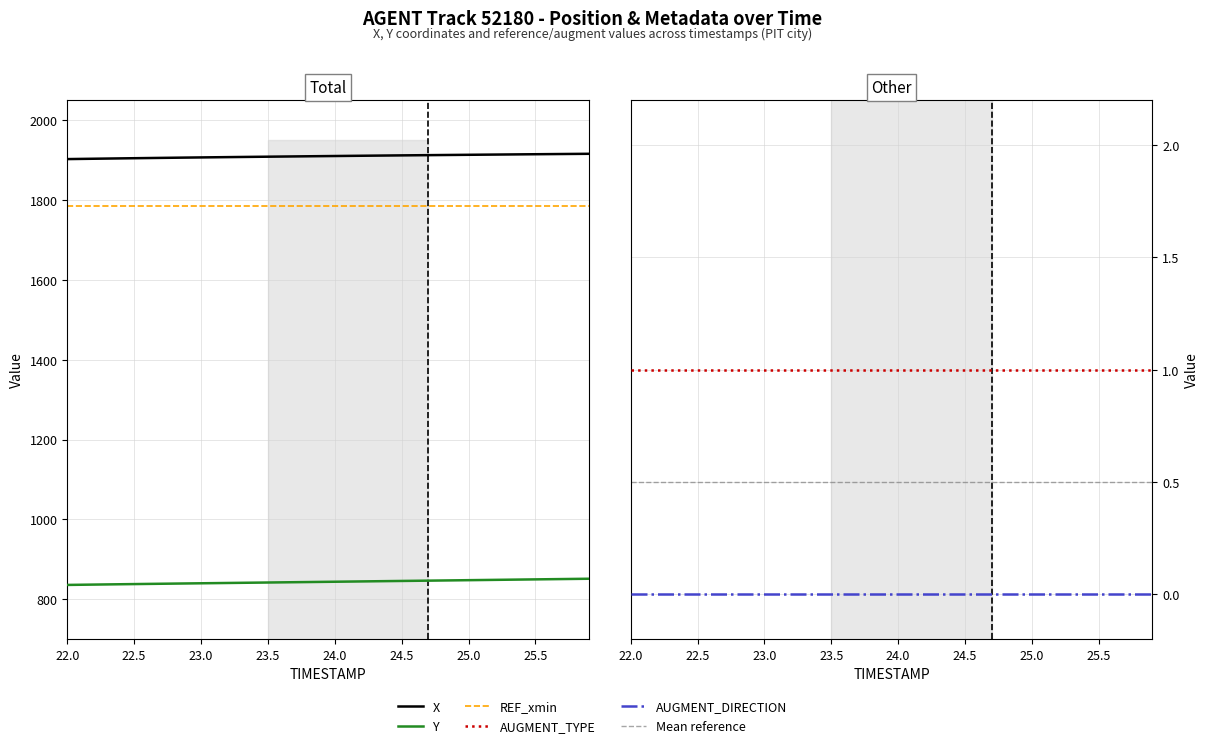

Reading left to right, what are all the values shown in this chart?

X: 0=1902.6	1=1903.1	2=1903.5	3=1904.0	4=1904.4	5=1904.8	6=1905.2	7=1905.6	8=1906.0	9=1906.4	10=1906.8	11=1907.2	12=1907.6	13=1907.9	14=1908.3	15=1908.6	16=1909.0	17=1909.3	18=1909.7	19=1910.0	20=1910.3	21=1910.7	22=1911.0	23=1911.3	24=1911.6	25=1911.9	26=1912.2	27=1912.5	28=1912.8	29=1913.1	30=1913.4	31=1913.7	32=1914.0	33=1914.2	34=1914.5	35=1914.8	36=1915.1	37=1915.3	38=1915.6	39=1915.9
Y: 0=836.1	1=836.5	2=836.9	3=837.3	4=837.8	5=838.2	6=838.6	7=839.0	8=839.4	9=839.8	10=840.2	11=840.6	12=841.0	13=841.3	14=841.7	15=842.1	16=842.5	17=842.9	18=843.3	19=843.7	20=844.1	21=844.4	22=844.8	23=845.2	24=845.6	25=846.0	26=846.4	27=846.8	28=847.2	29=847.6	30=848.0	31=848.4	32=848.8	33=849.2	34=849.6	35=850.0	36=850.4	37=850.8	38=851.1	39=851.5
REF_xmin: 0=1786.0	1=1786.0	2=1786.0	3=1786.0	4=1786.0	5=1786.0	6=1786.0	7=1786.0	8=1786.0	9=1786.0	10=1786.0	11=1786.0	12=1786.0	13=1786.0	14=1786.0	15=1786.0	16=1786.0	17=1786.0	18=1786.0	19=1786.0	20=1786.0	21=1786.0	22=1786.0	23=1786.0	24=1786.0	25=1786.0	26=1786.0	27=1786.0	28=1786.0	29=1786.0	30=1786.0	31=1786.0	32=1786.0	33=1786.0	34=1786.0	35=1786.0	36=1786.0	37=1786.0	38=1786.0	39=1786.0
AUGMENT_TYPE: 0=1.0	1=1.0	2=1.0	3=1.0	4=1.0	5=1.0	6=1.0	7=1.0	8=1.0	9=1.0	10=1.0	11=1.0	12=1.0	13=1.0	14=1.0	15=1.0	16=1.0	17=1.0	18=1.0	19=1.0	20=1.0	21=1.0	22=1.0	23=1.0	24=1.0	25=1.0	26=1.0	27=1.0	28=1.0	29=1.0	30=1.0	31=1.0	32=1.0	33=1.0	34=1.0	35=1.0	36=1.0	37=1.0	38=1.0	39=1.0
AUGMENT_DIRECTION: 0=0.0	1=0.0	2=0.0	3=0.0	4=0.0	5=0.0	6=0.0	7=0.0	8=0.0	9=0.0	10=0.0	11=0.0	12=0.0	13=0.0	14=0.0	15=0.0	16=0.0	17=0.0	18=0.0	19=0.0	20=0.0	21=0.0	22=0.0	23=0.0	24=0.0	25=0.0	26=0.0	27=0.0	28=0.0	29=0.0	30=0.0	31=0.0	32=0.0	33=0.0	34=0.0	35=0.0	36=0.0	37=0.0	38=0.0	39=0.0